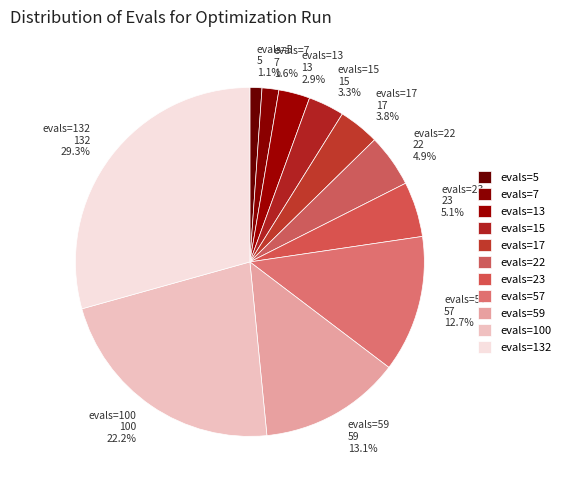

Approximately how many times larger is the value at evals=57 57 12.7% compared to evals=22 22 4.9%?

2.6